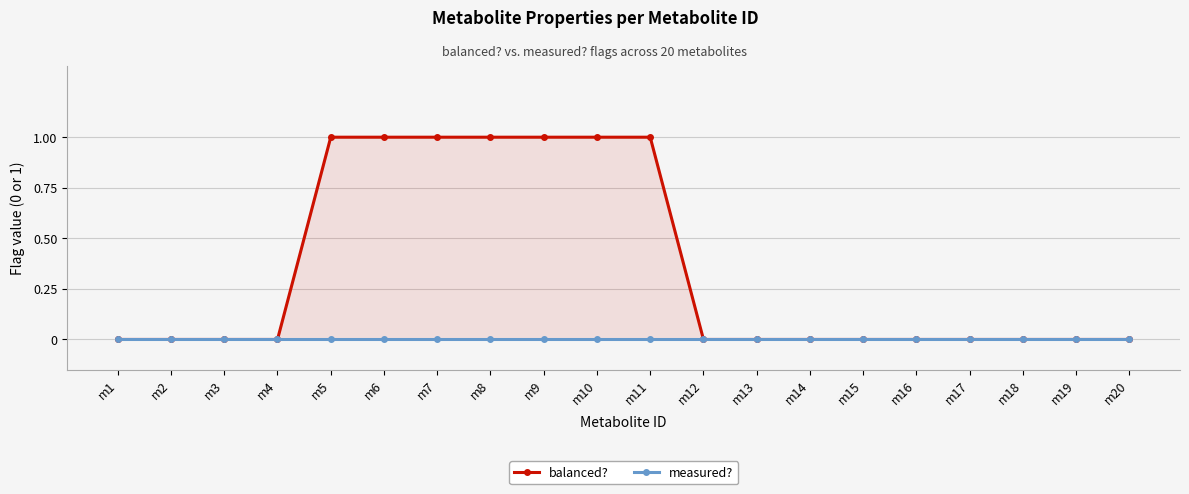

How many lines are shown in the chart?

2